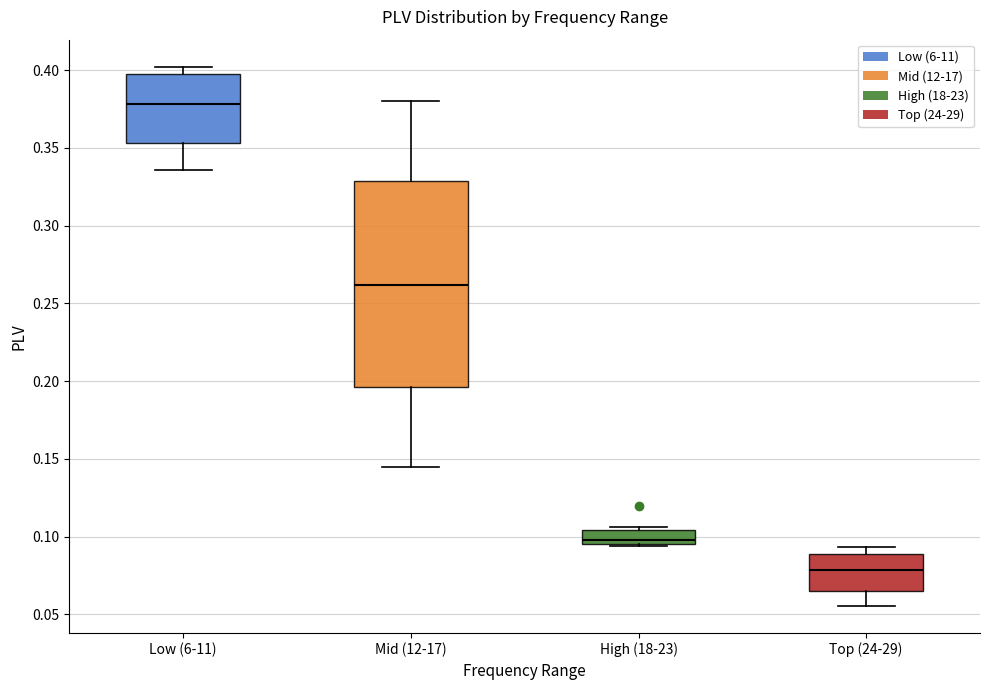

Reading left to right, read every box against the y-axis: the position of its median line, the range the box covers, and the ends of its whiskers. The values are not printed on the chart, so give them approximately, as read against the axis.

Low (6-11): median 0.380, box 0.355 to 0.400, whiskers 0.335 to 0.400 (just above the box's upper edge)
Mid (12-17): median 0.260, box 0.195 to 0.330, whiskers 0.145 to 0.380
High (18-23): median 0.100, box 0.095 to 0.105, whiskers 0.095 to 0.105 (just above the box's upper edge)
Top (24-29): median 0.080, box 0.065 to 0.090, whiskers 0.055 to 0.095